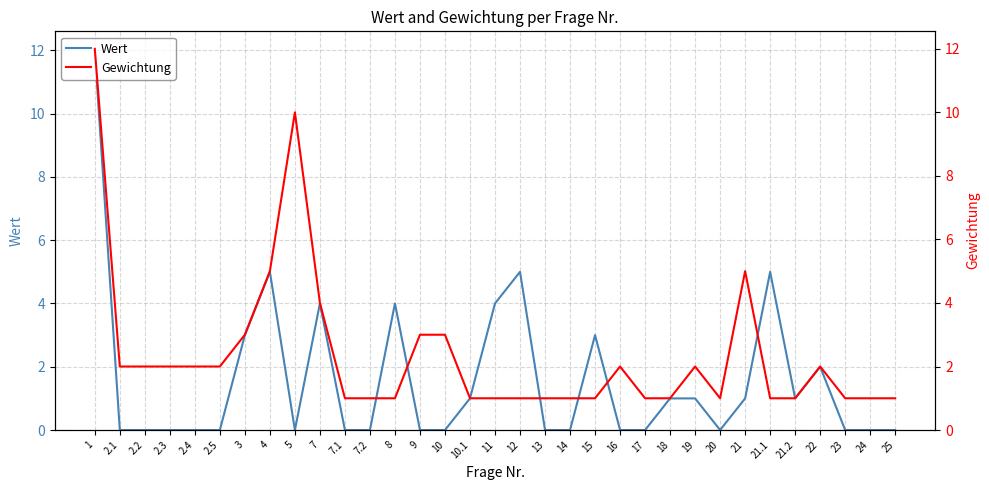

Which has a higher value, 13 or 25?

13